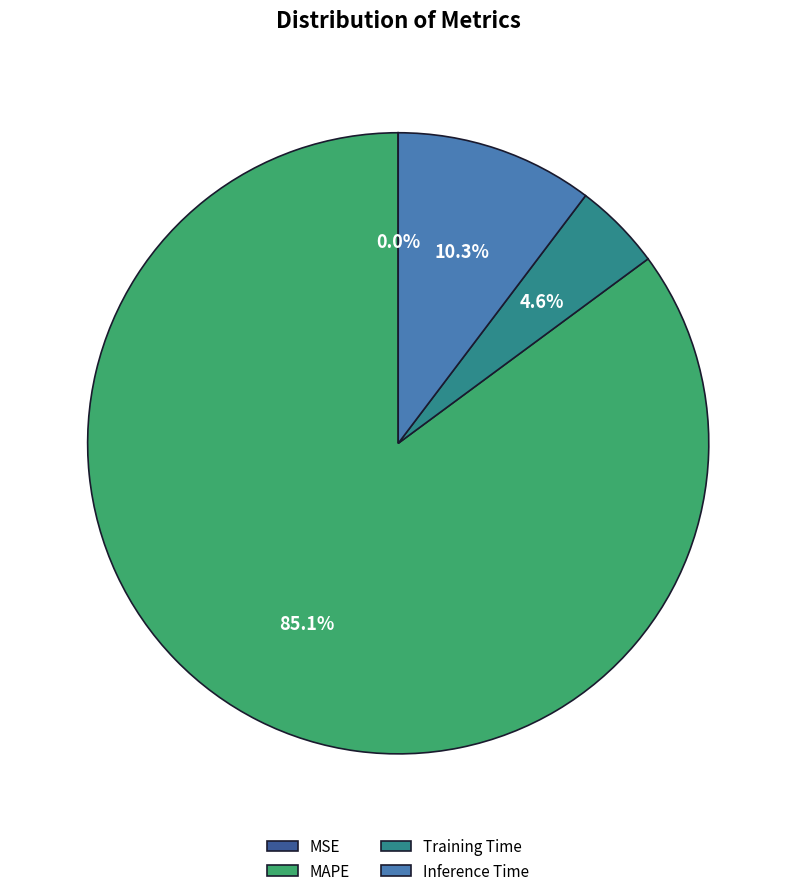

The MAPE slice represents 85% of the pie. True or false?

True